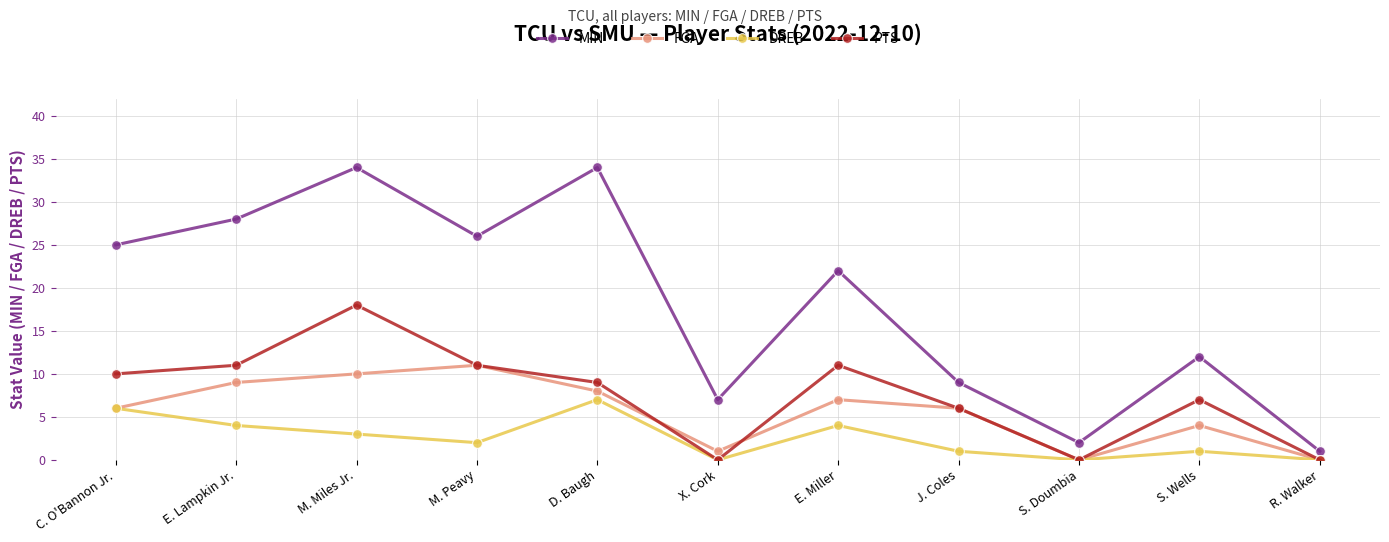

How many lines are shown in the chart?

4